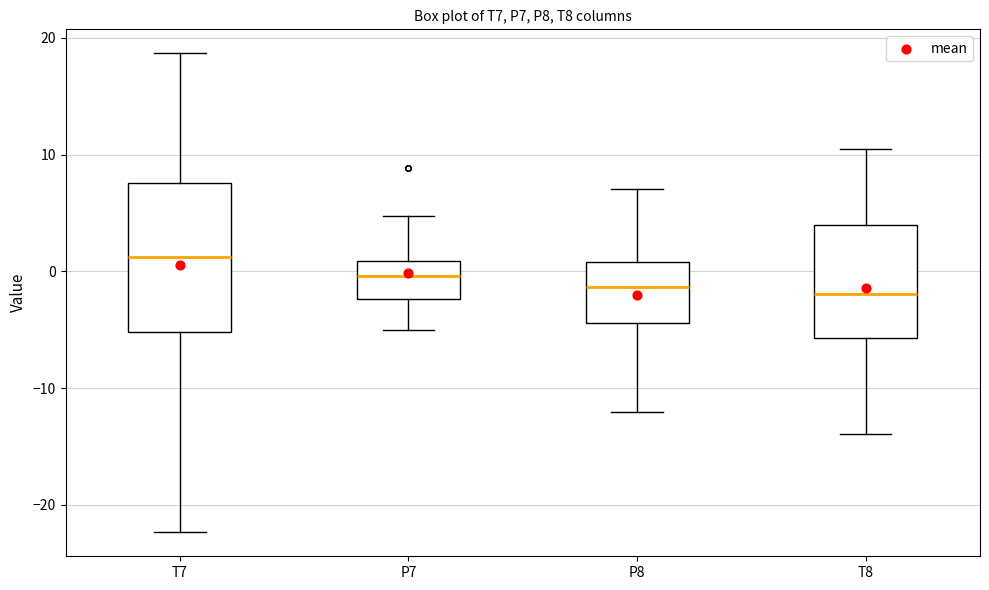

Reading left to right, read every box against the y-axis: the position of its median line, the range the box covers, and the ends of its whiskers. The values are not printed on the chart, so give them approximately, as read against the axis.

T7: median 1, box -5 to 8, whiskers -22 to 19
P7: median 0, box -2 to 1, whiskers -5 to 5
P8: median -1, box -4 to 1, whiskers -12 to 7
T8: median -2, box -6 to 4, whiskers -14 to 11